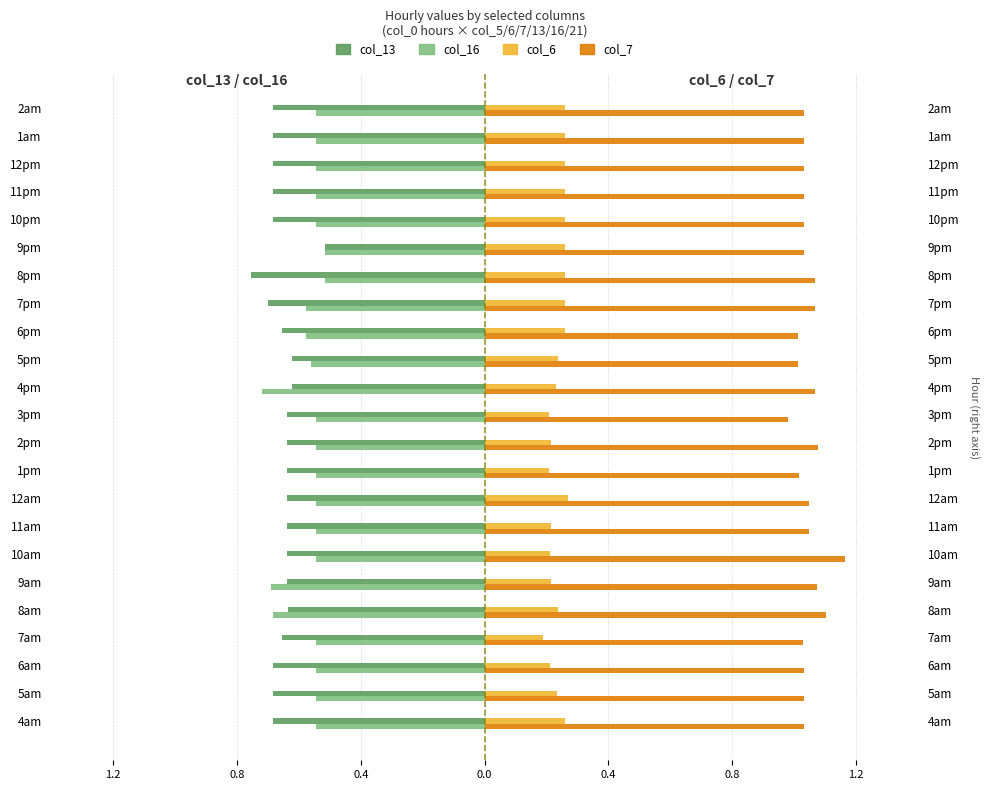

How many groups of bars are there?

23